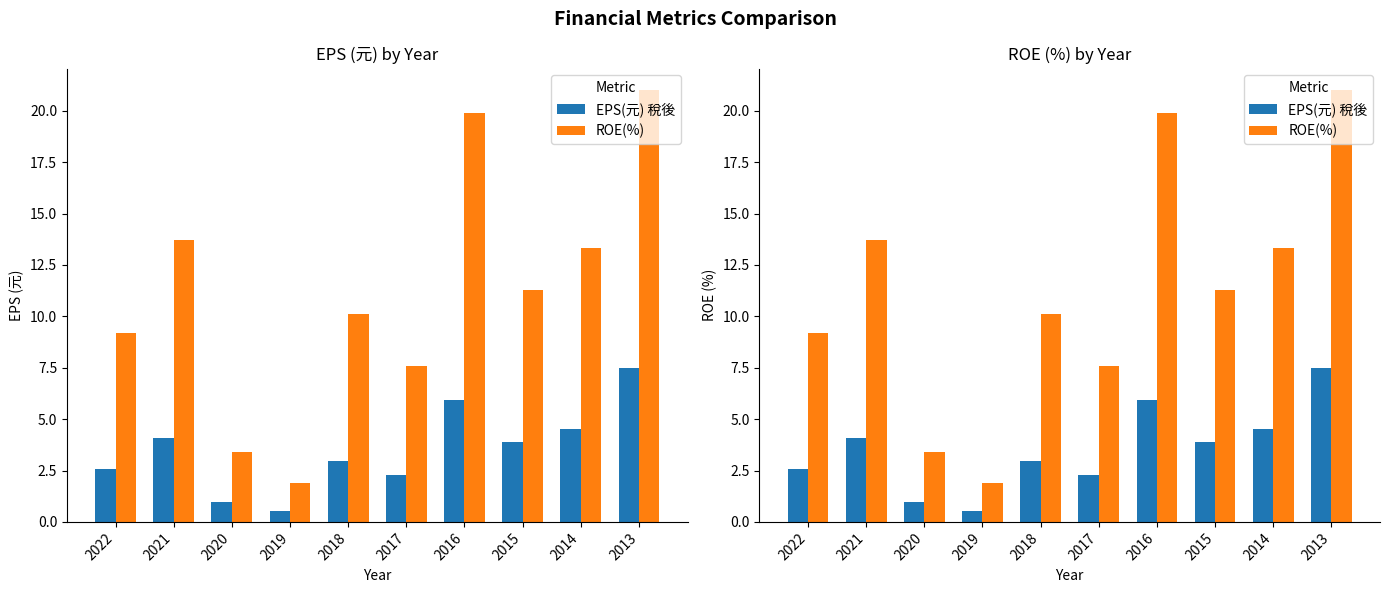

What is the spread (max minus min) of values at 2017?

5.3